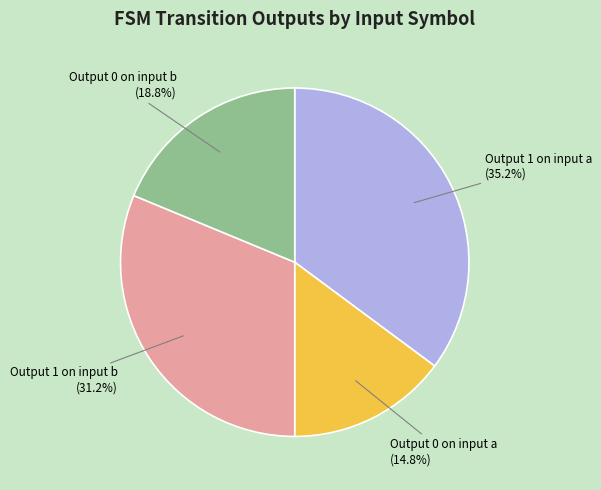

Approximately how many times larger is the value at Output 1 on input a compared to Output 0 on input b?

1.9